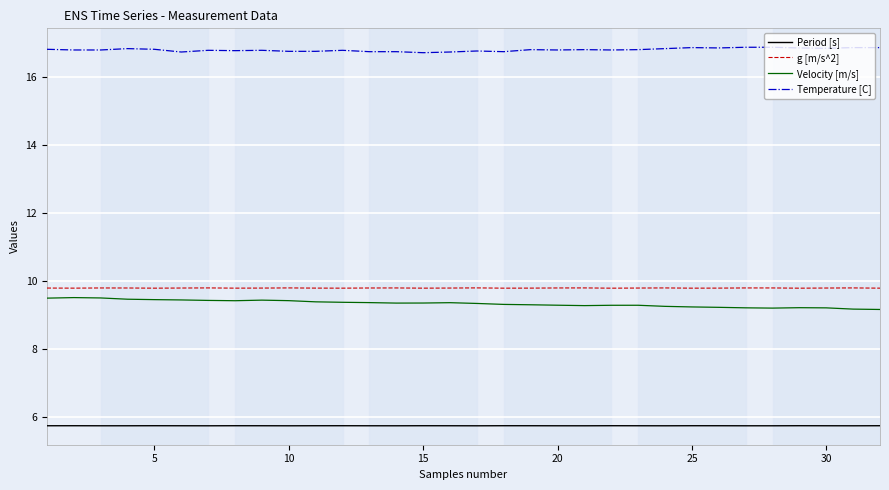

Which series has the largest total across all categories?

Temperature [C]